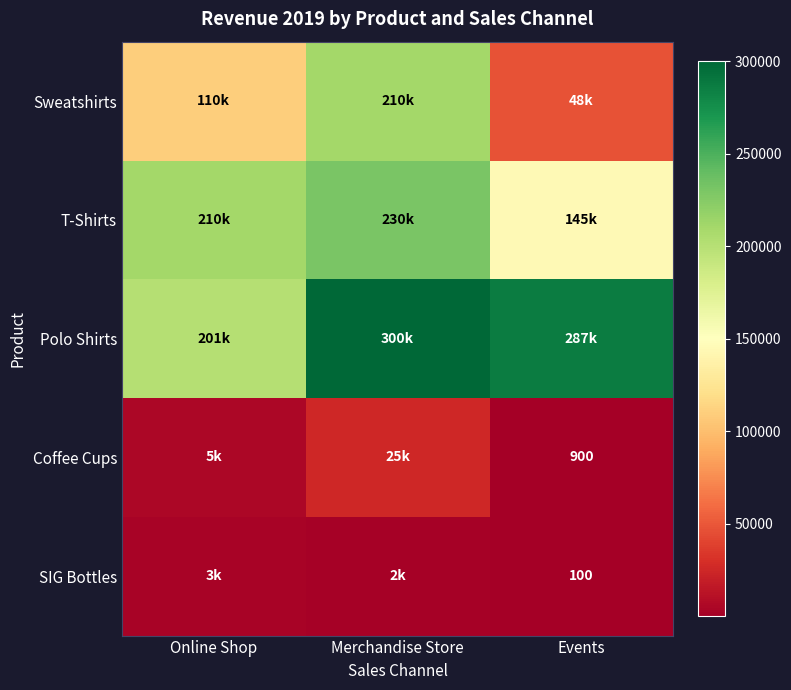

Is it true that Coffee Cups equals 900 at Events?

True